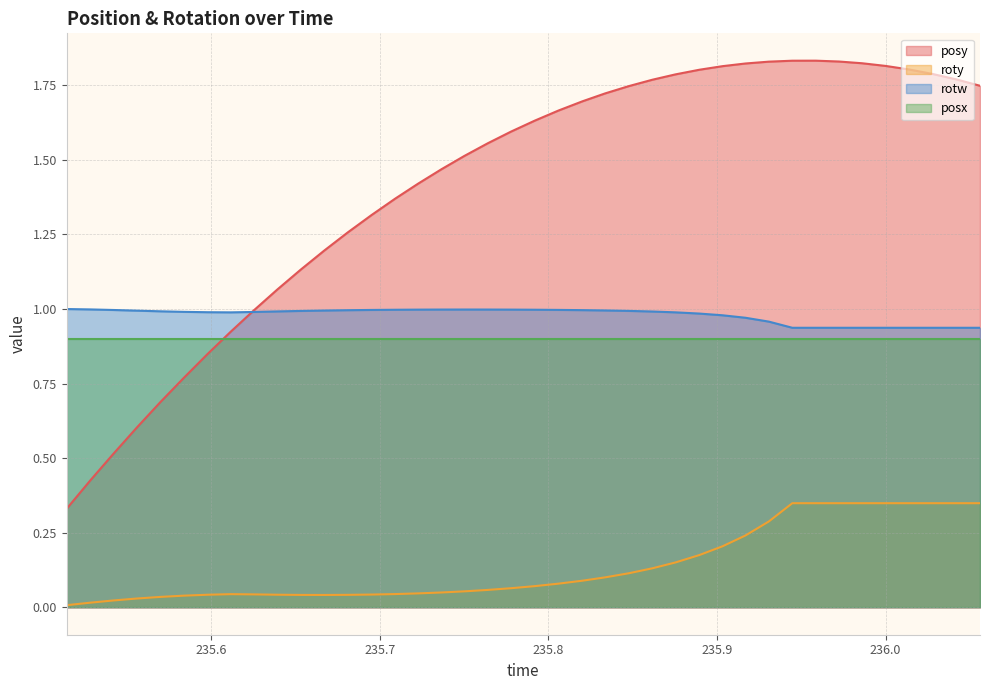

True or false: posx and roty intersect in this chart.

False